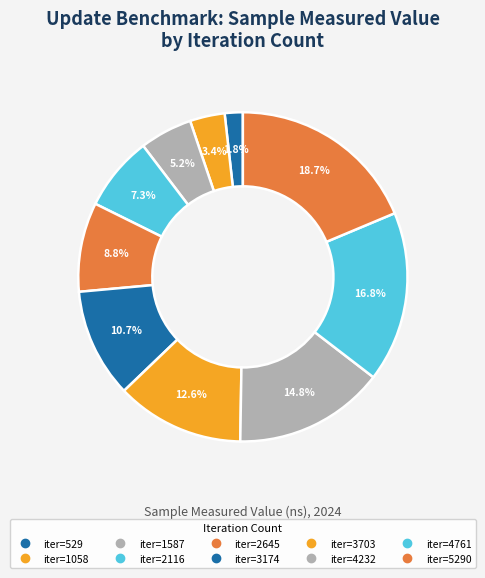

What is the largest slice in the pie chart?

5290